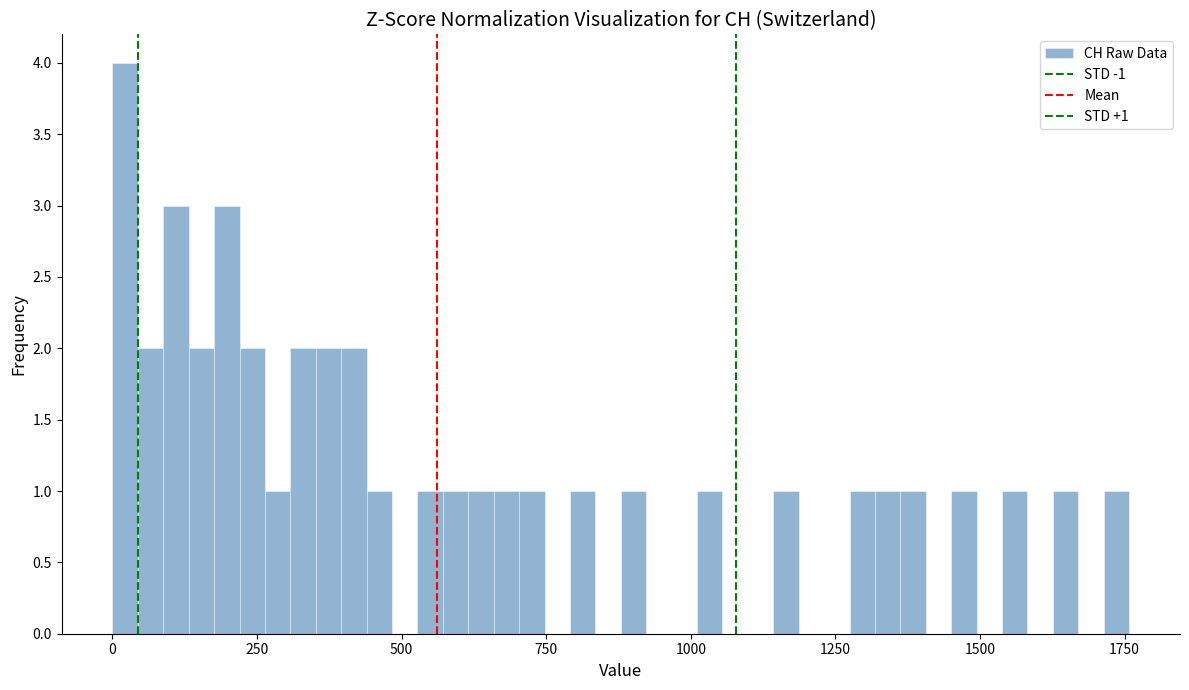

Around what value on the x-axis is the tallest bar? Give the approximate position of its centre, as read against the axis.

0